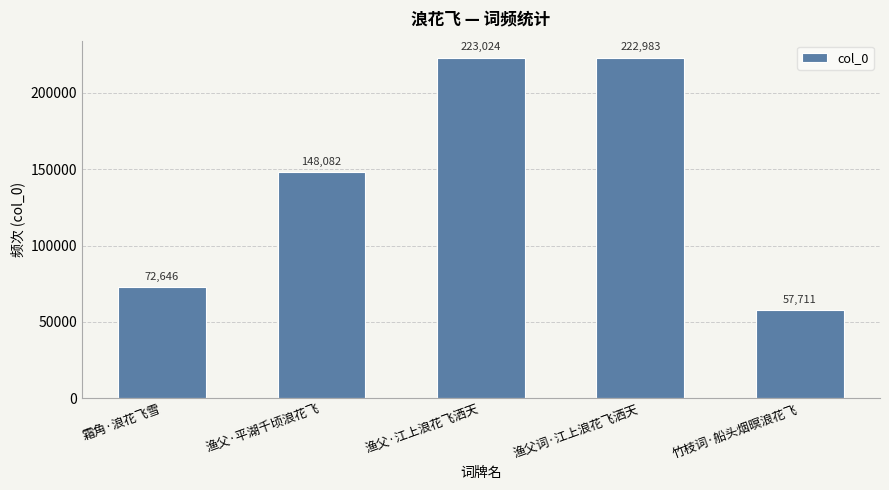

How many categories are shown in the chart?

5